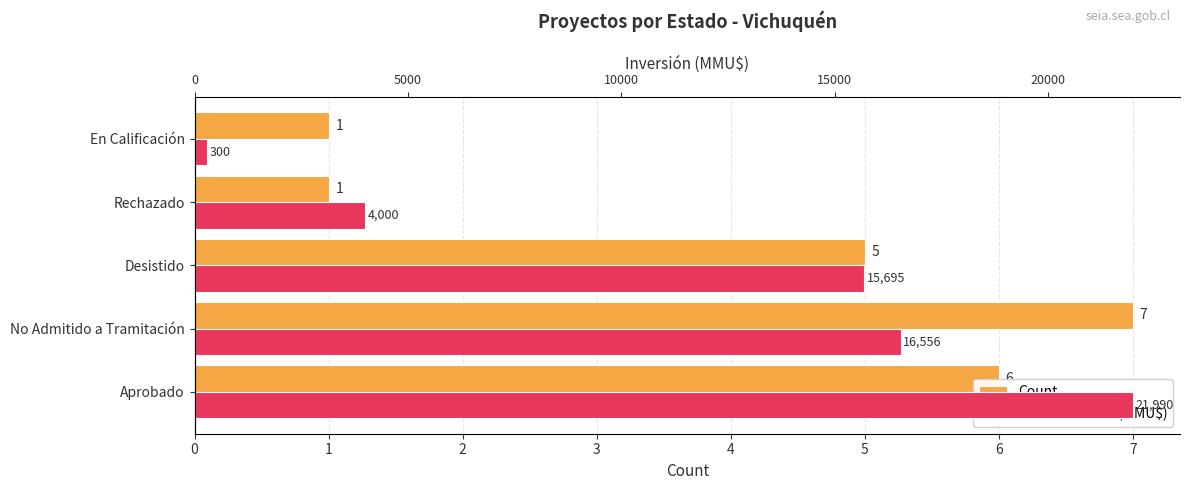

Rank the series by their maximum value, from highest to lowest.

Total Inversión (MMU$), Count